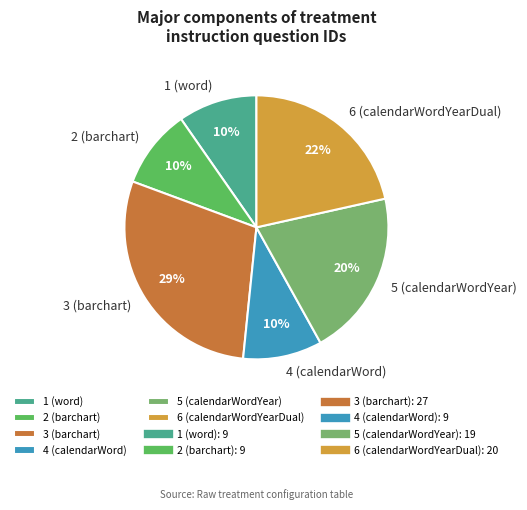

Do 6 (calendarWordYearDual) and 3 (barchart) together represent more than half of the pie?

Yes